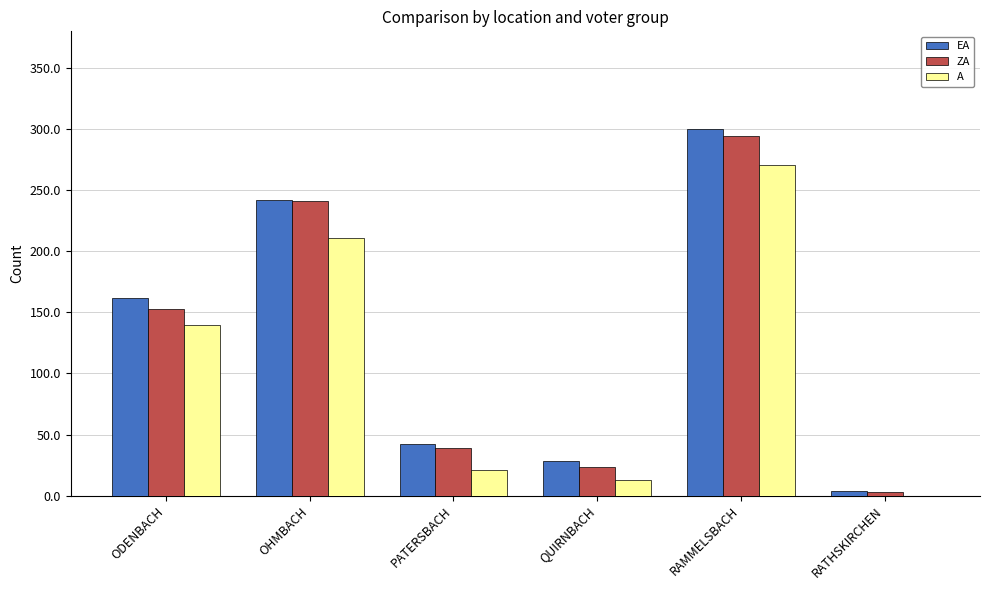

How many groups of bars are there?

6